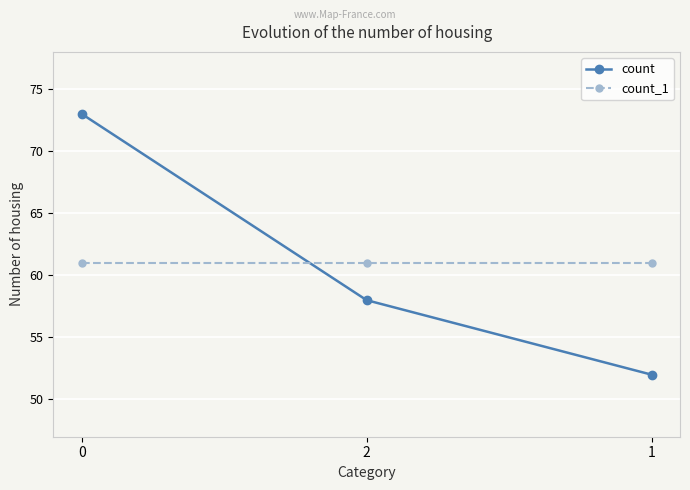

Does the chart display data point markers on the line(s)?

Yes